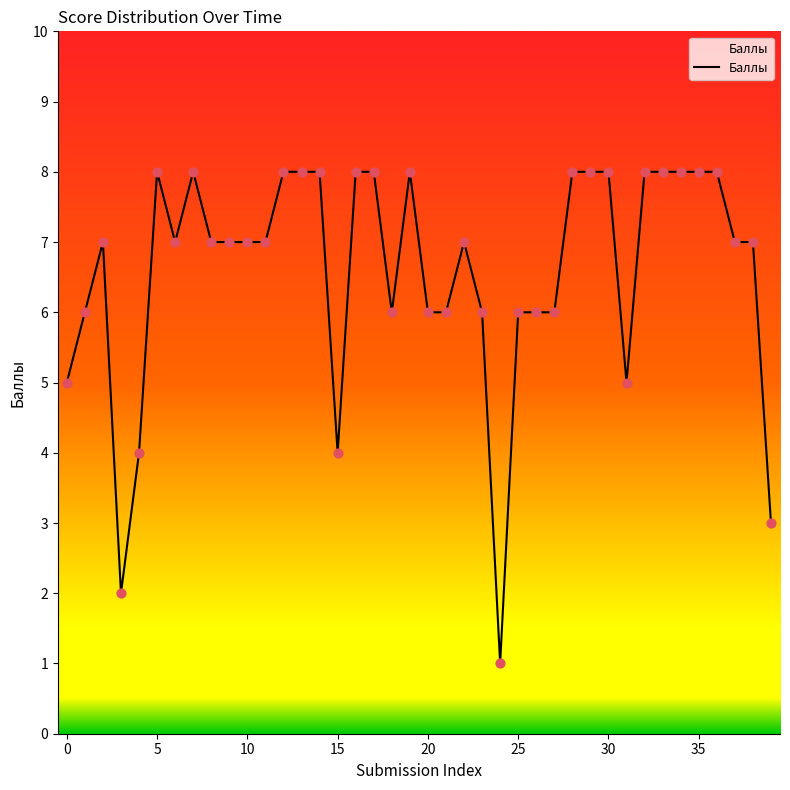

What is the greatest value displayed?

8